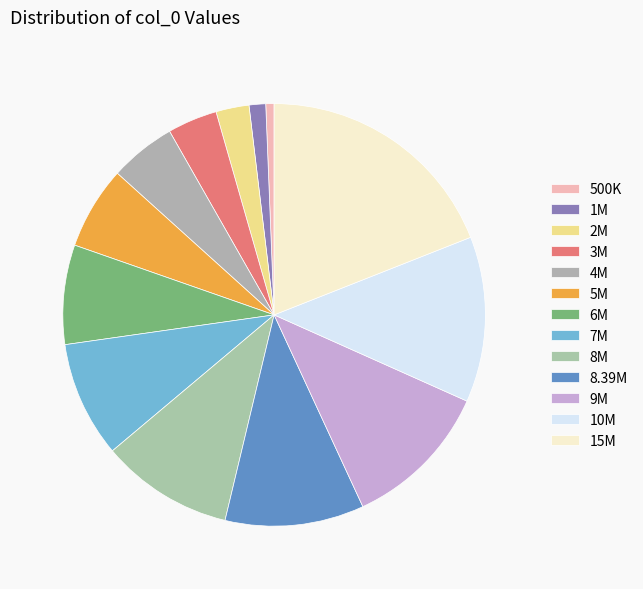

Is there a majority slice in this chart?

No